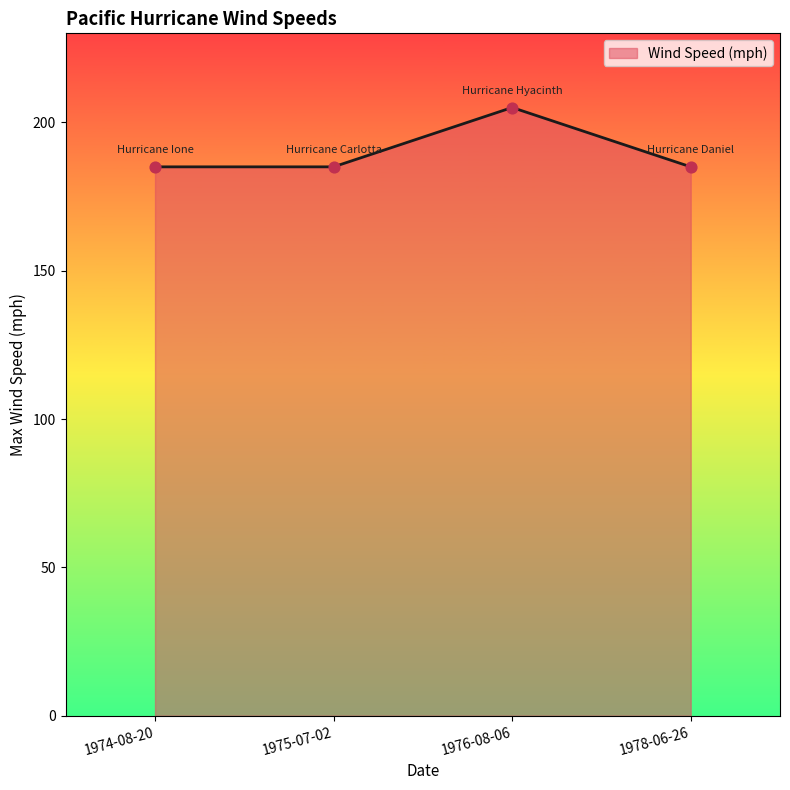

What is the change in value from 1976-08-06 to 1978-06-26?

-20